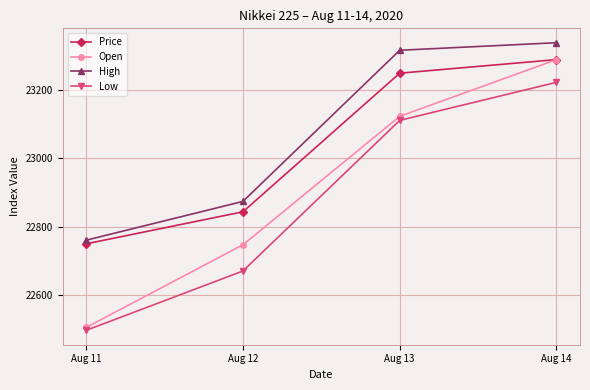

True or false: Low and High intersect in this chart.

False